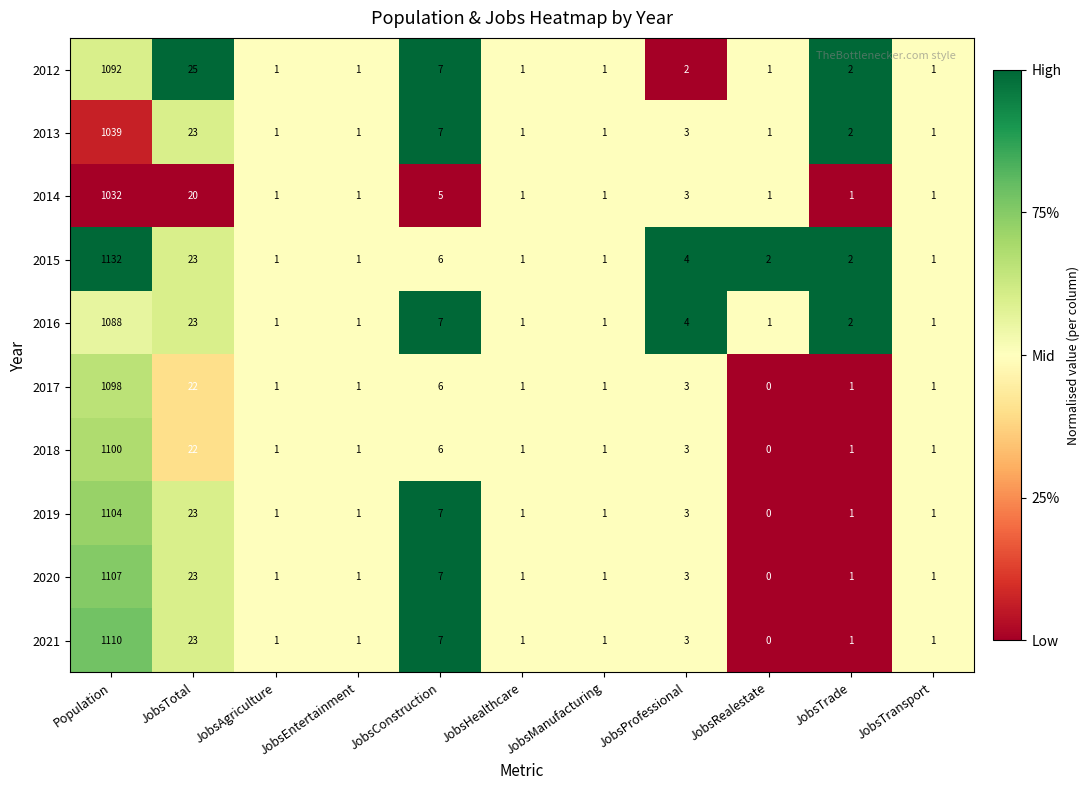

The 2013 series shows 2 at JobsProfessional. True or false?

False